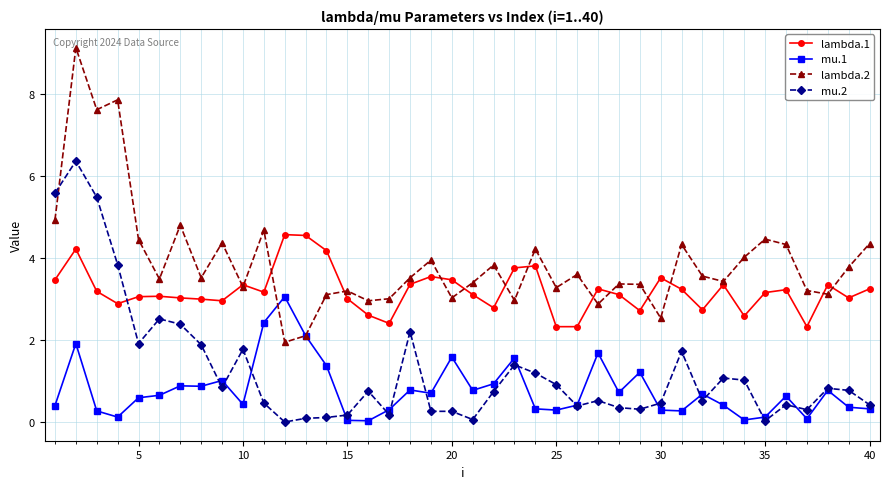

What is the difference between the maximum and second lowest values in the lambda.1 series?

2.2